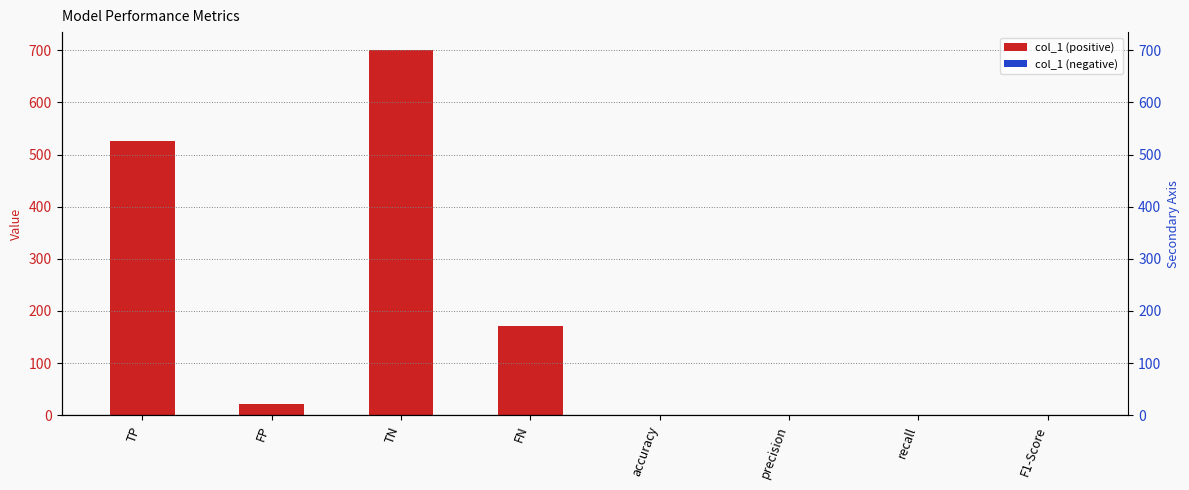

What is the label of the 8th bar from the left?

F1-Score